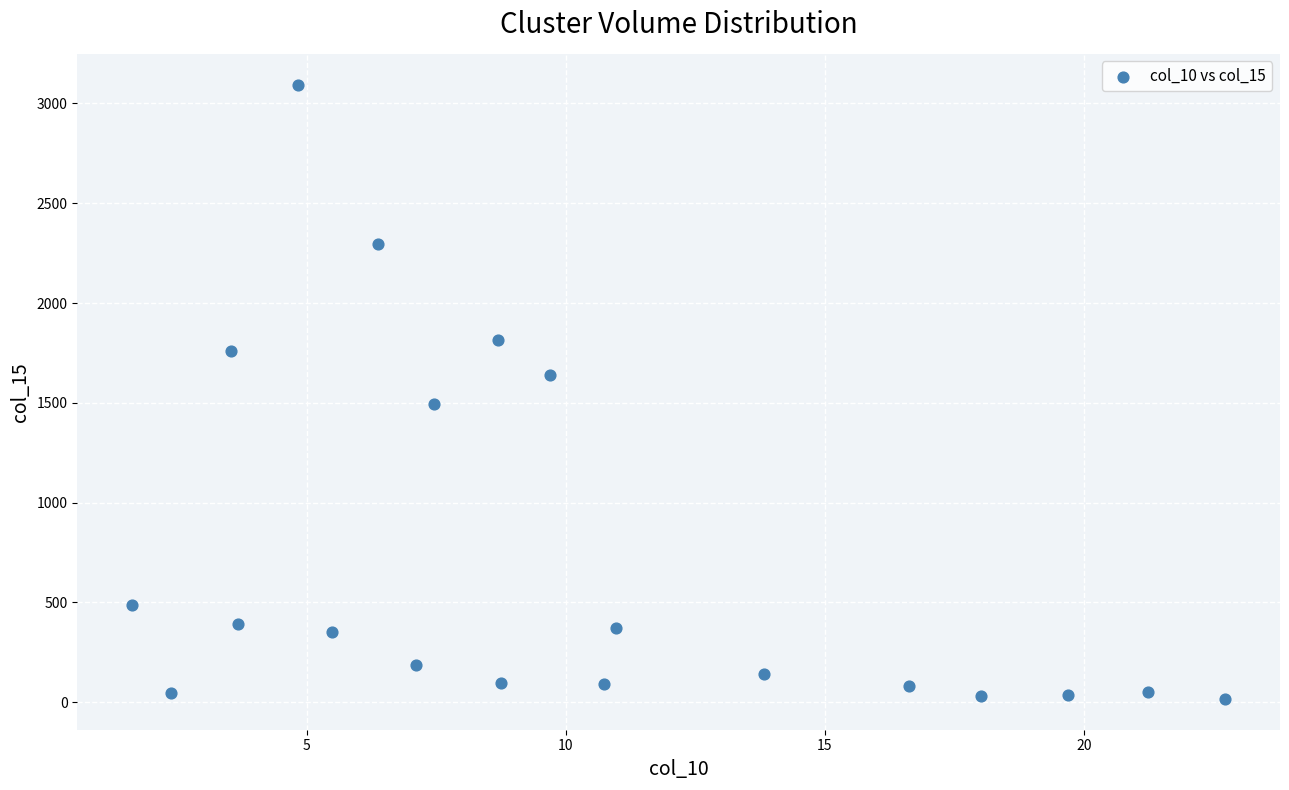

What is the range of X values (max minus min)?

21.1